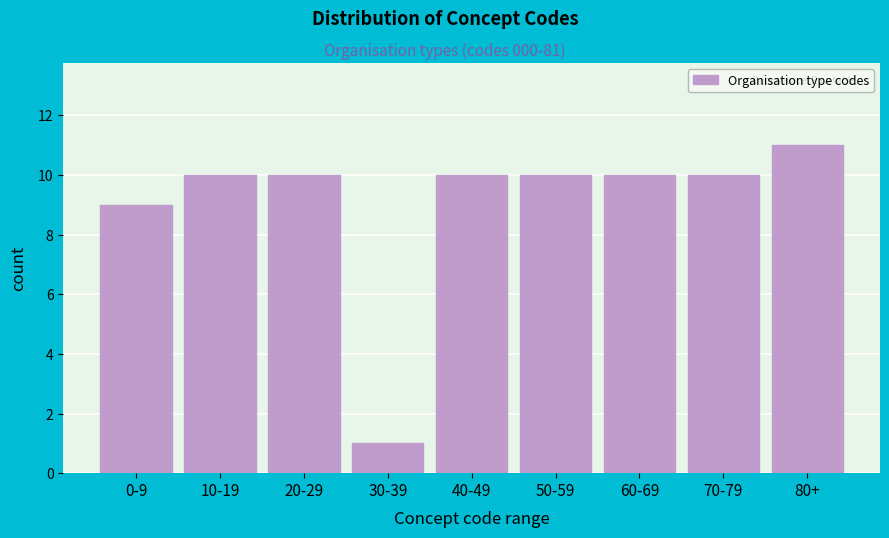

Reading left to right, transcribe all the data shown in this chart.

9	10	10	1	10	10	10	10	11